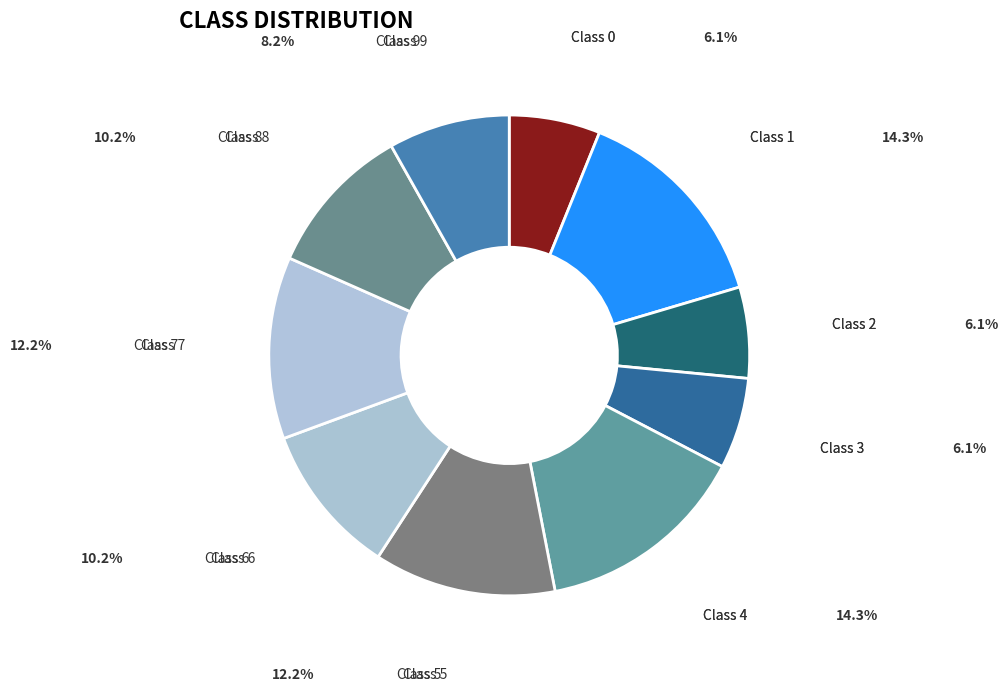

Is there a majority slice in this chart?

No